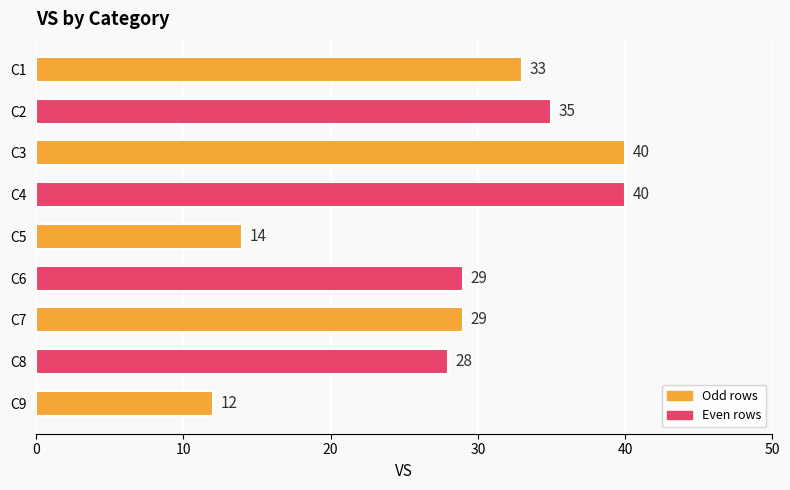

The chart shows a value of 14 at C5. True or false?

True